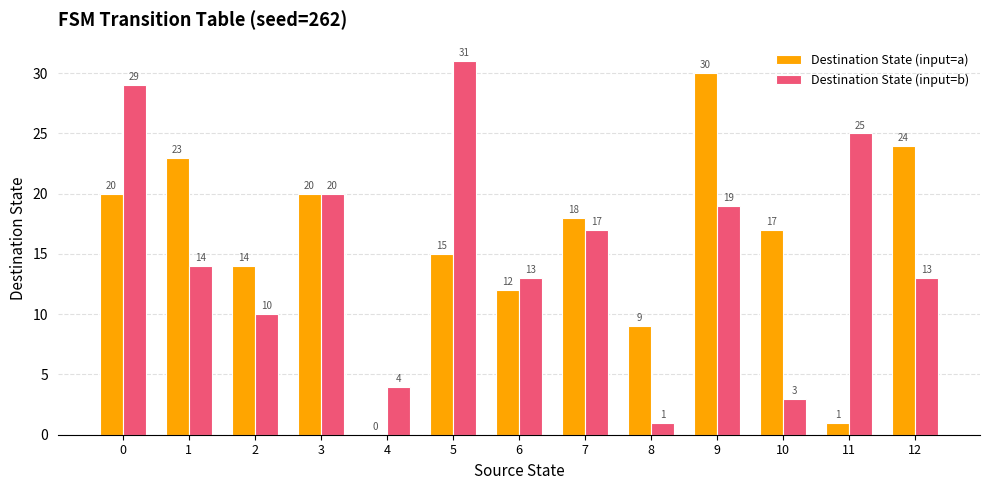

What is the average value of the Destination State (input=b) series?

15